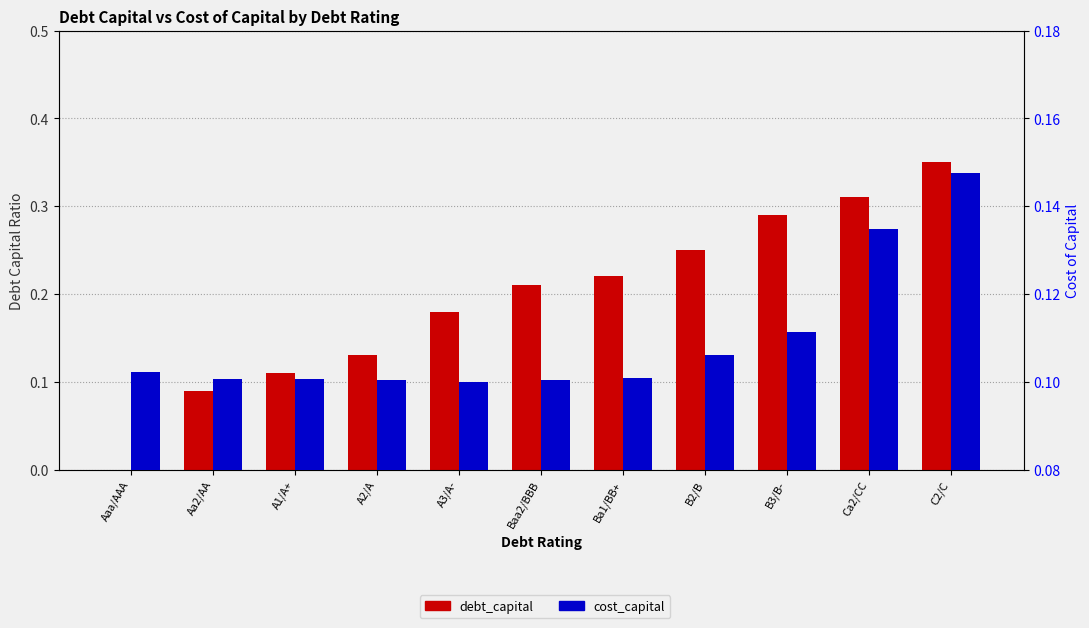

Count the debt_capital values in the range 0 to 1.

11